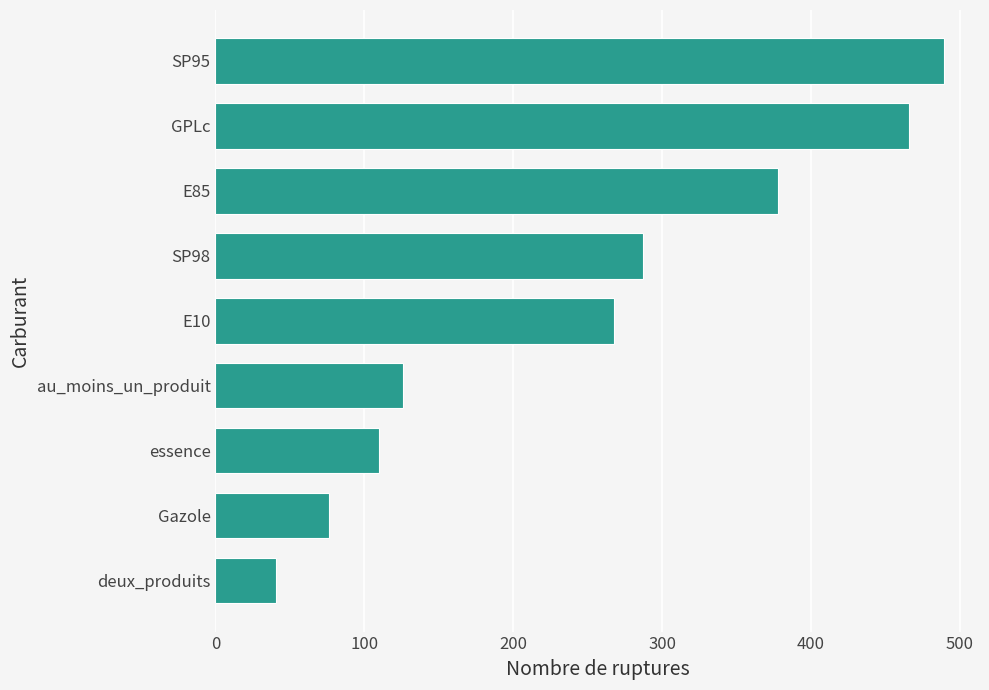

Rank the categories by value from lowest to highest.

deux_produits, Gazole, essence, au_moins_un_produit, E10, SP98, E85, GPLc, SP95